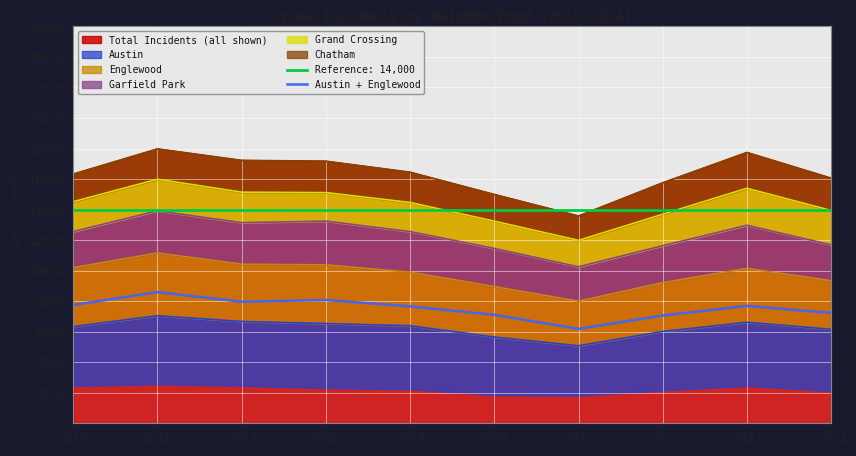

What is the greatest value displayed?

8595